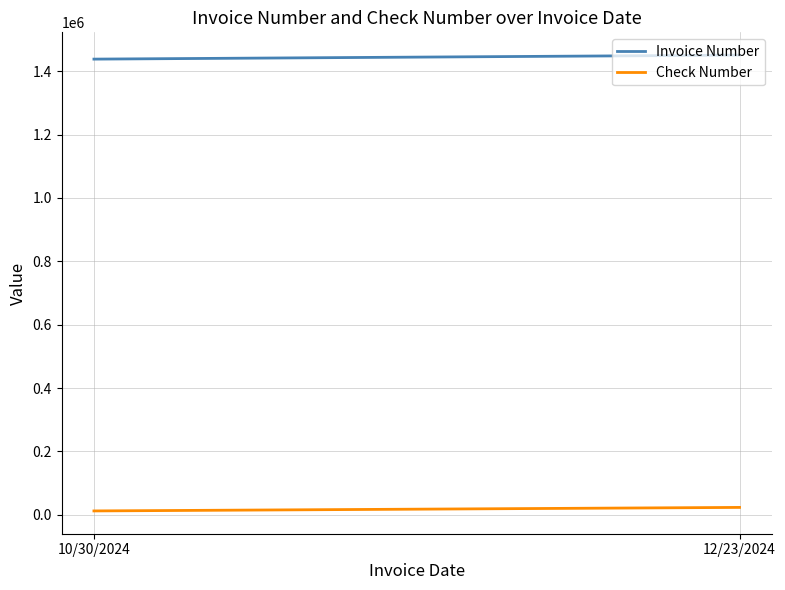

Is it true that Invoice Number equals 1450932 at 12/23/2024?

True